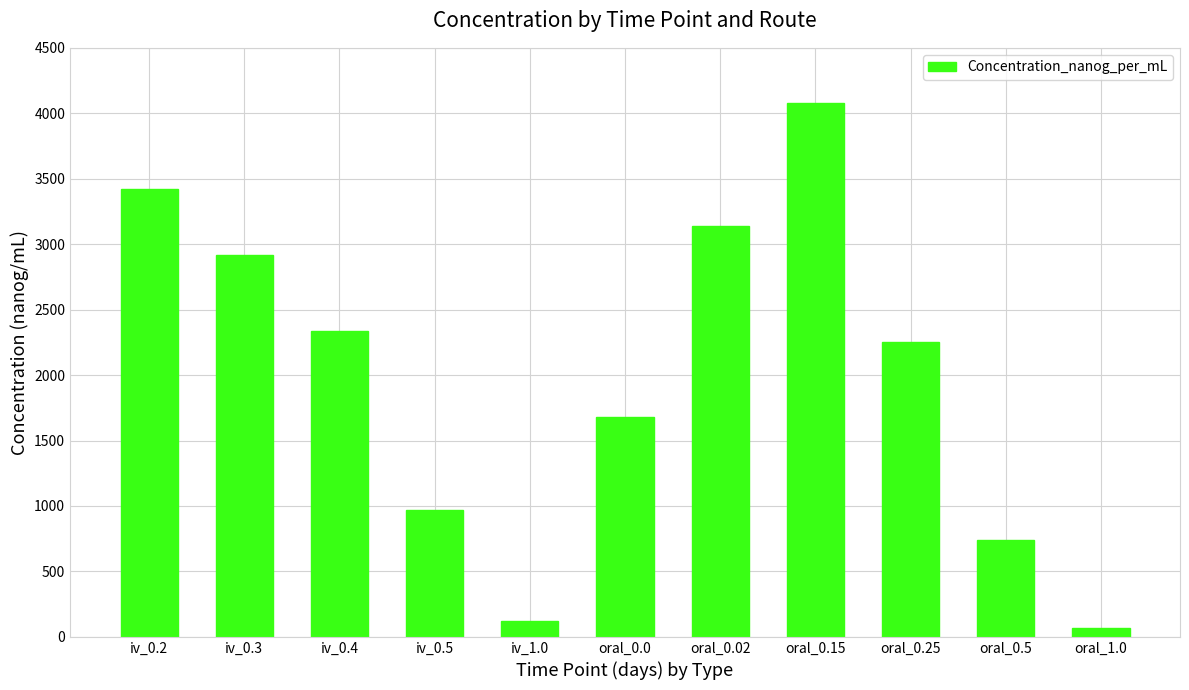

Between iv_0.2 and oral_0.25, which is larger?

iv_0.2